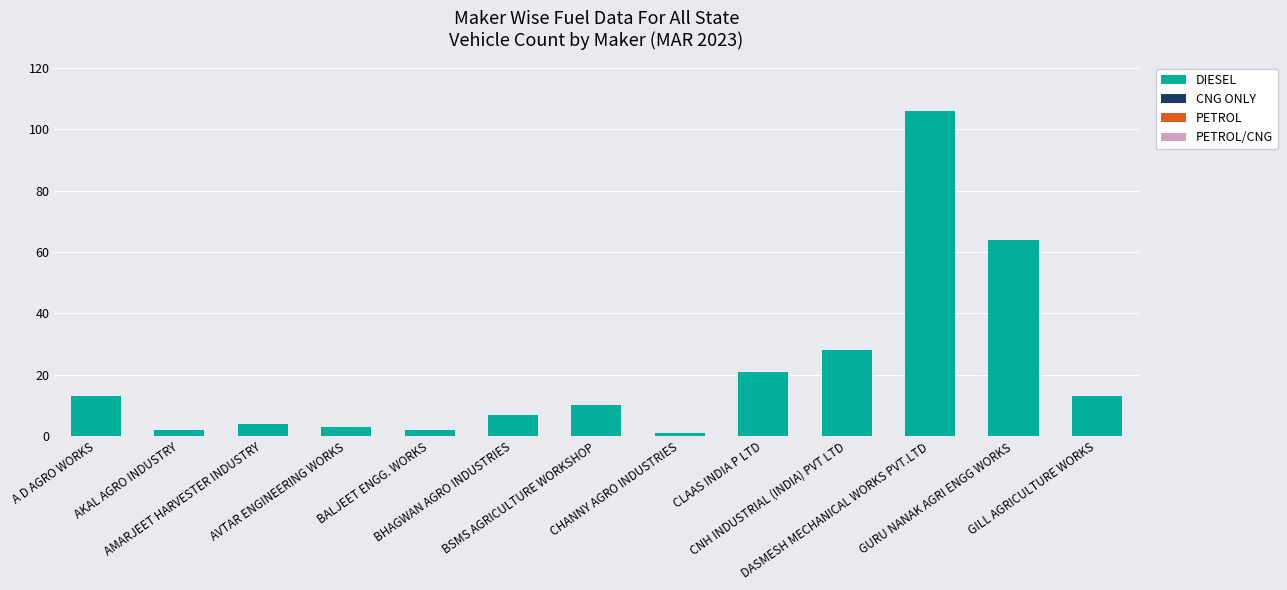

What is the difference between the maximum and second lowest values?

104